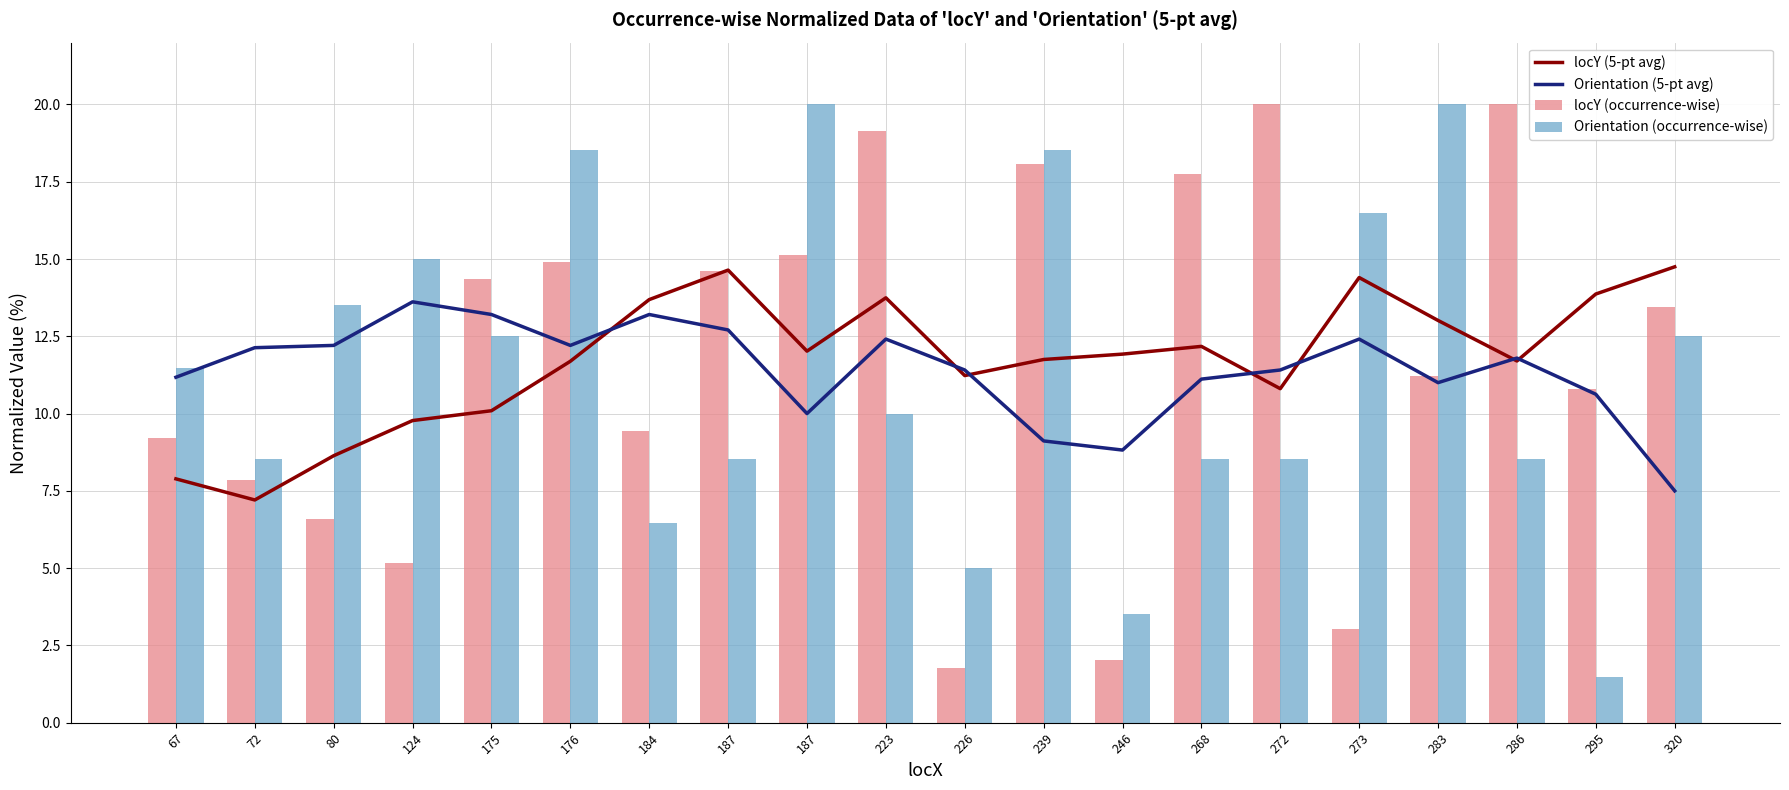

At which category is the sum across all series the highest?

239